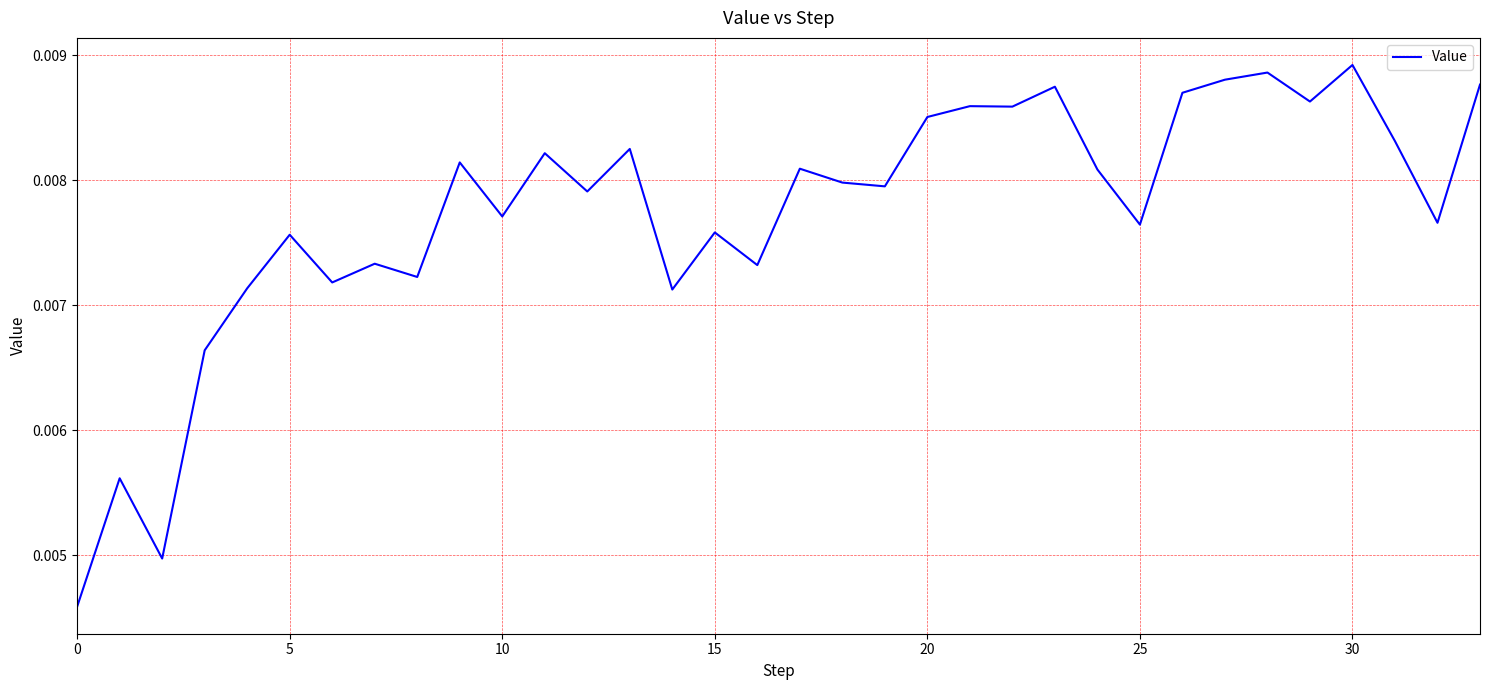

Does the chart have visible grid lines?

Yes